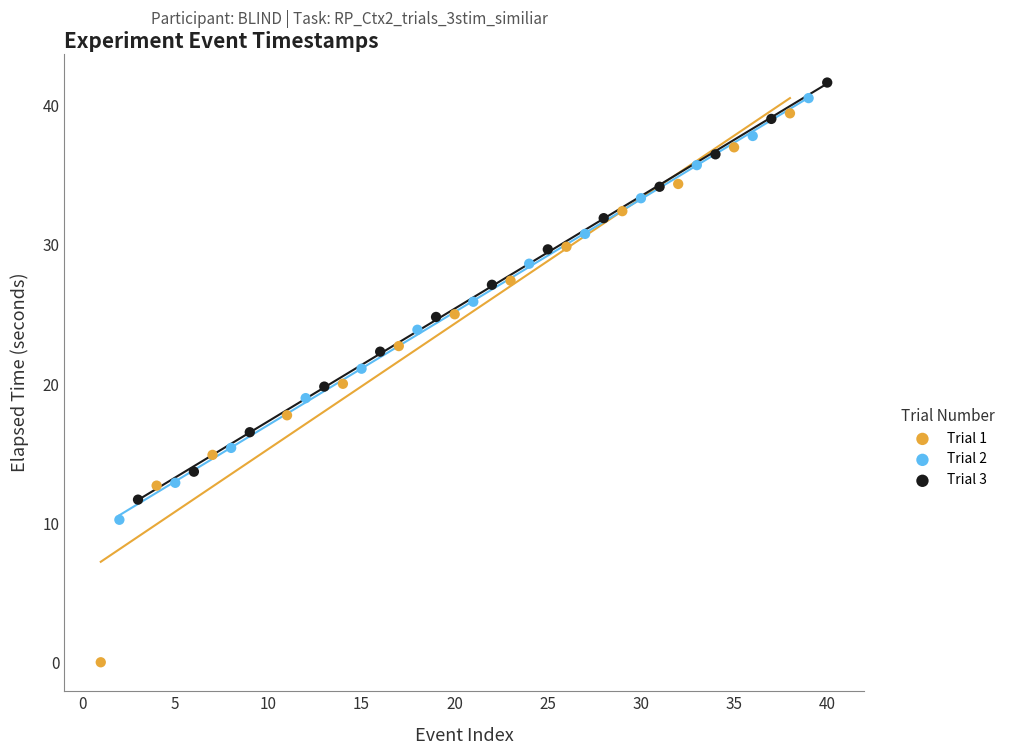

Which series has the largest Y range (max minus min)?

Trial 1